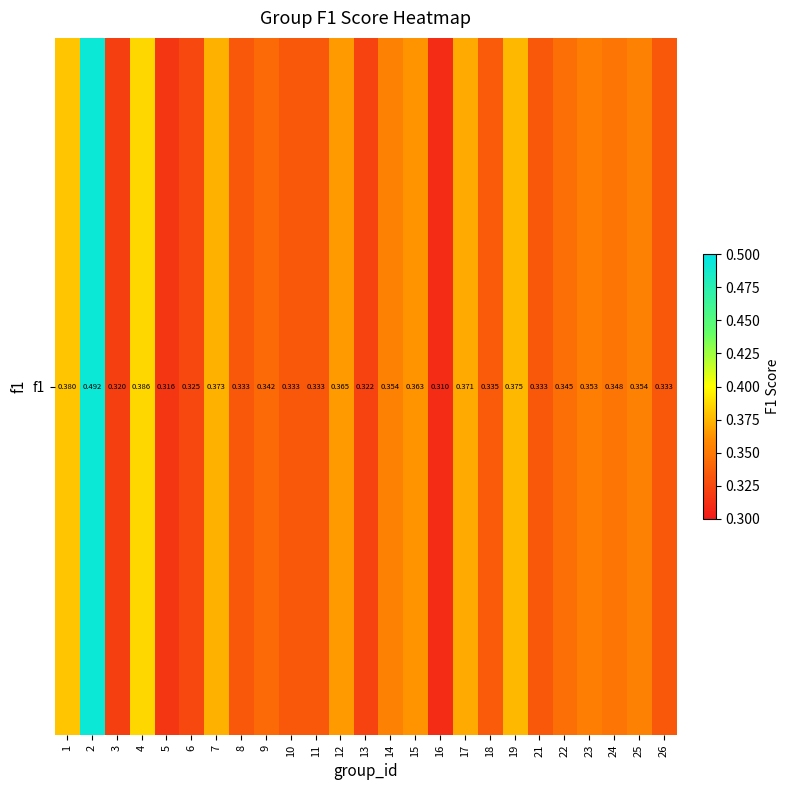

Reading right to left, list all the values displayed in this chart.

0.3	0.4	0.3	0.4	0.3	0.3	0.4	0.3	0.4	0.3	0.4	0.4	0.3	0.4	0.3	0.3	0.3	0.3	0.4	0.3	0.3	0.4	0.3	0.5	0.4